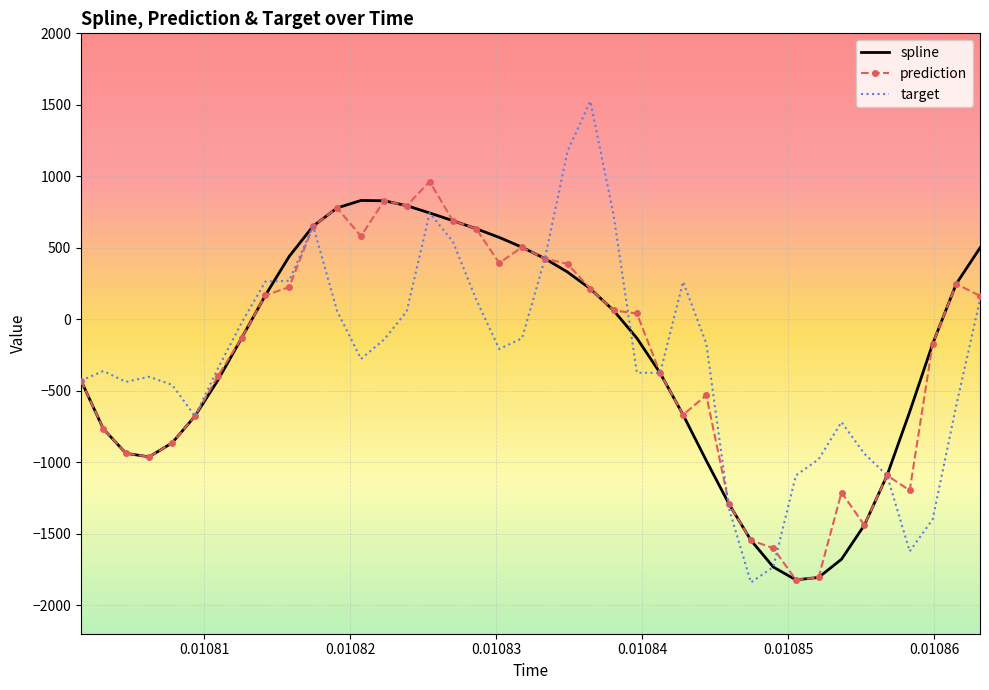

What is the minimum value for target?

-1841.5